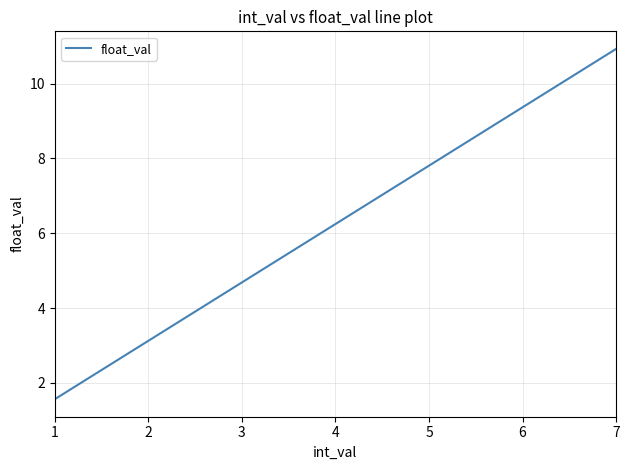

What is the change in value from 5 to 7?

+3.1